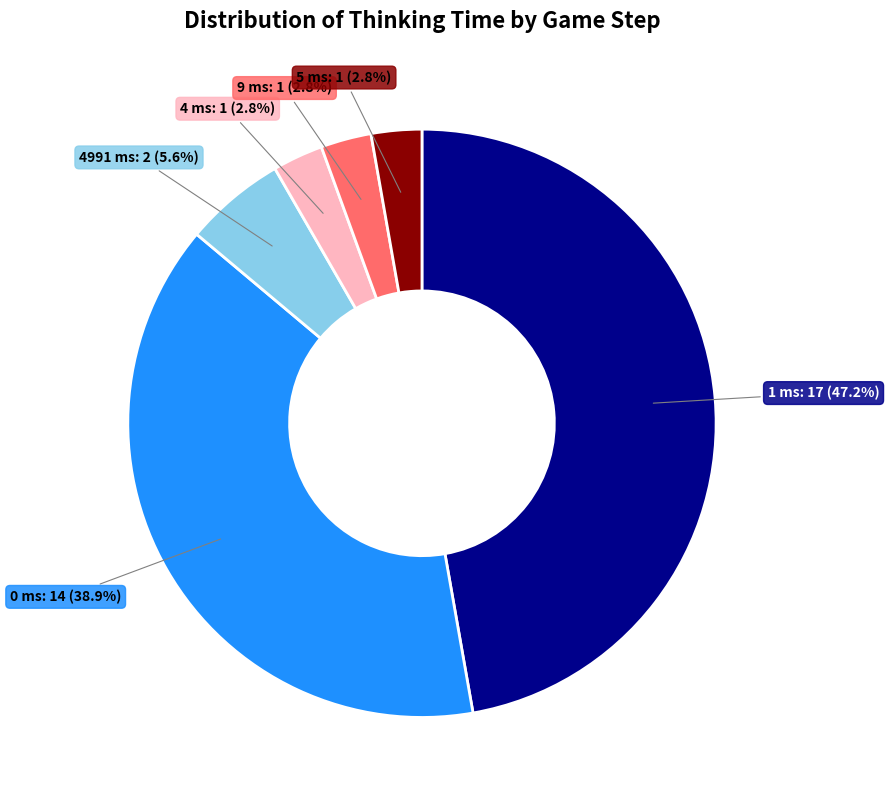

Does any single category account for the majority?

No